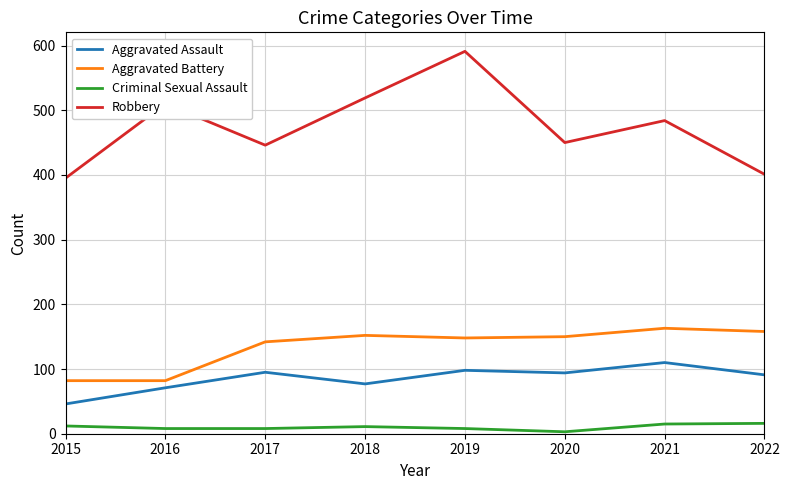

True or false: Aggravated Battery and Criminal Sexual Assault cross at least once.

False